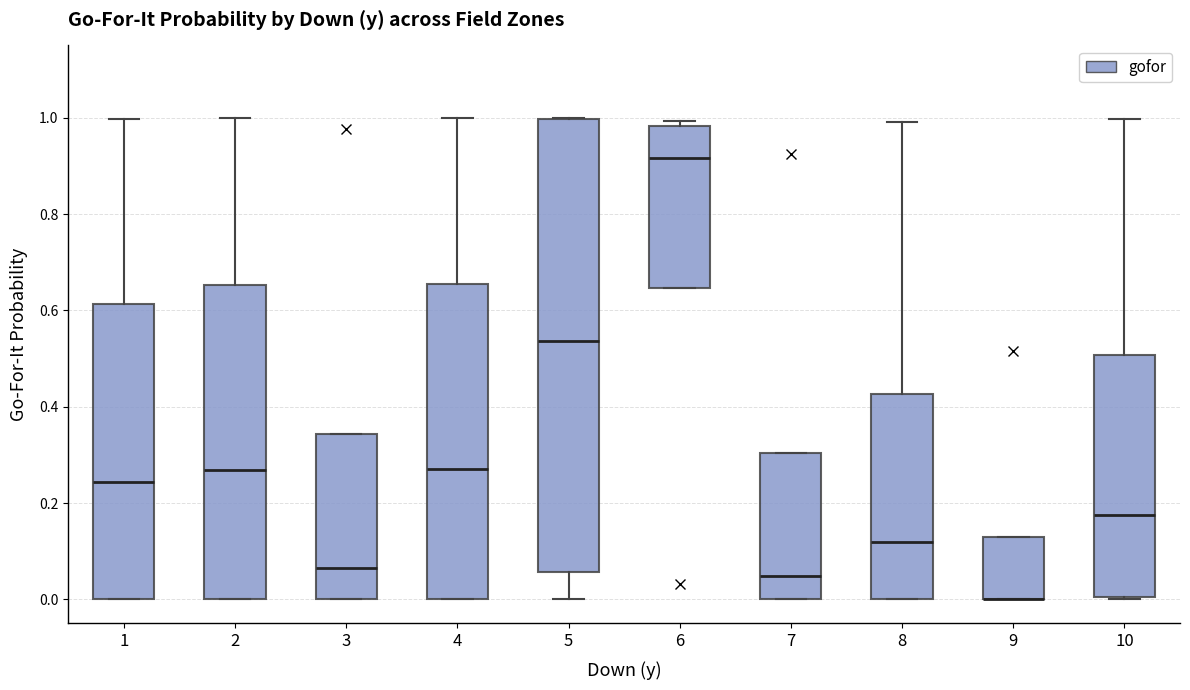

Comparing the boxes themselves (not the whiskers), which one is the tallest?

5